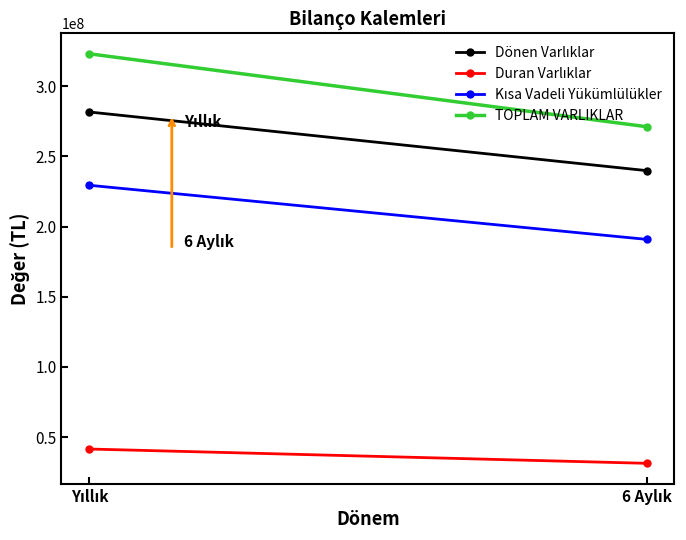

The Duran Varlıklar series shows 64145125 at Yıllık. True or false?

False